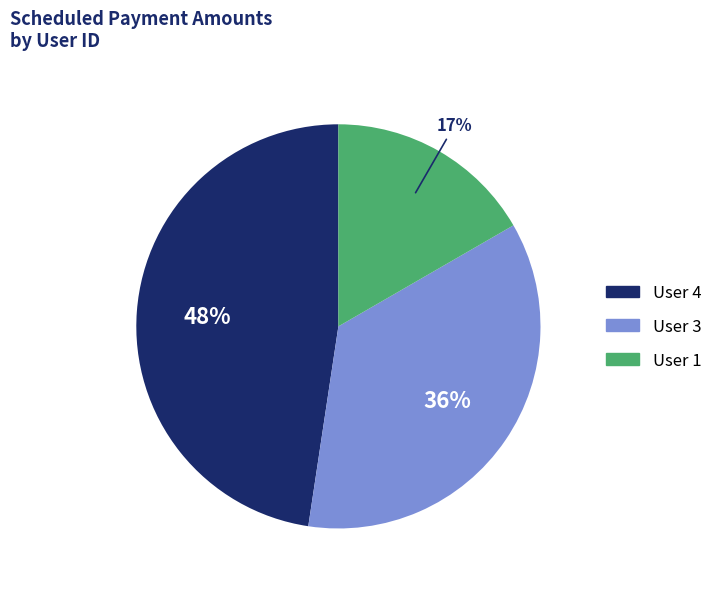

To the nearest percent, what is the difference between the largest and smallest slice percentages?

31%